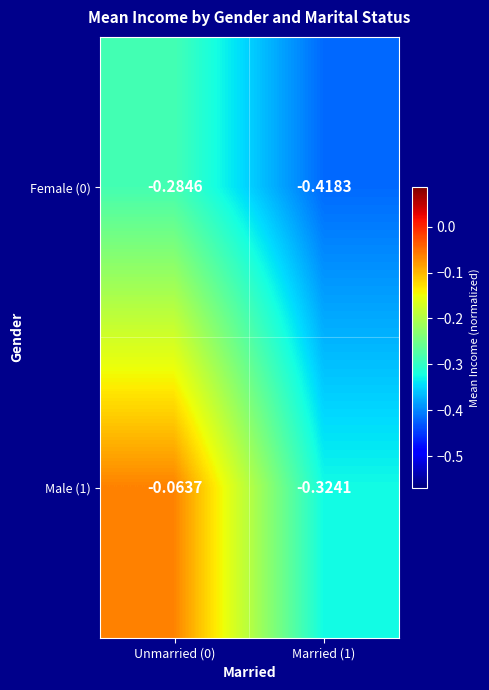

Is the value of Male (1) at Unmarried (0) greater than the value of Female (0) at Unmarried (0)?

Yes